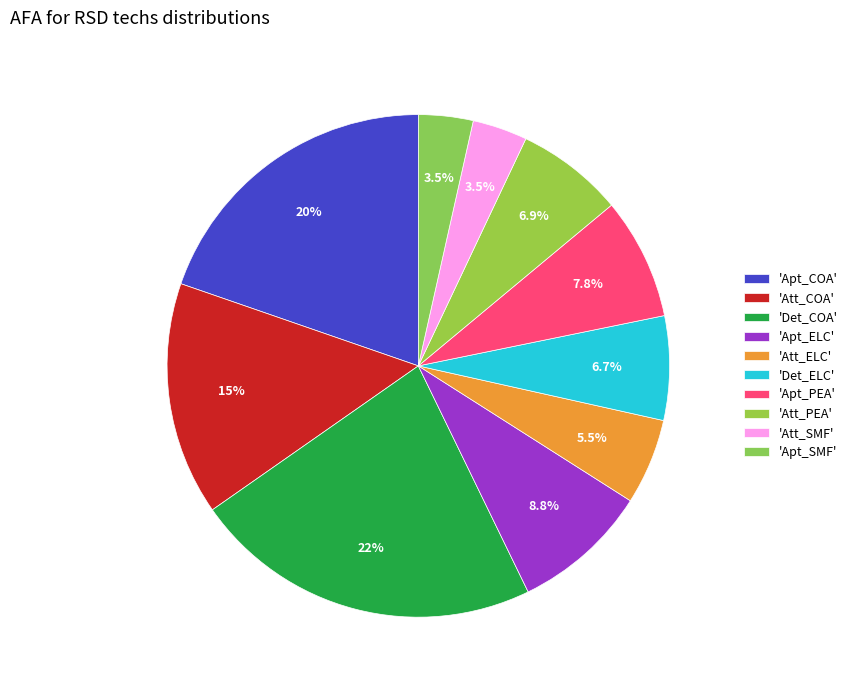

Rank the categories by value from lowest to highest.

Apt_SMF, Att_SMF, Att_ELC, Det_ELC, Att_PEA, Apt_PEA, Apt_ELC, Att_COA, Apt_COA, Det_COA